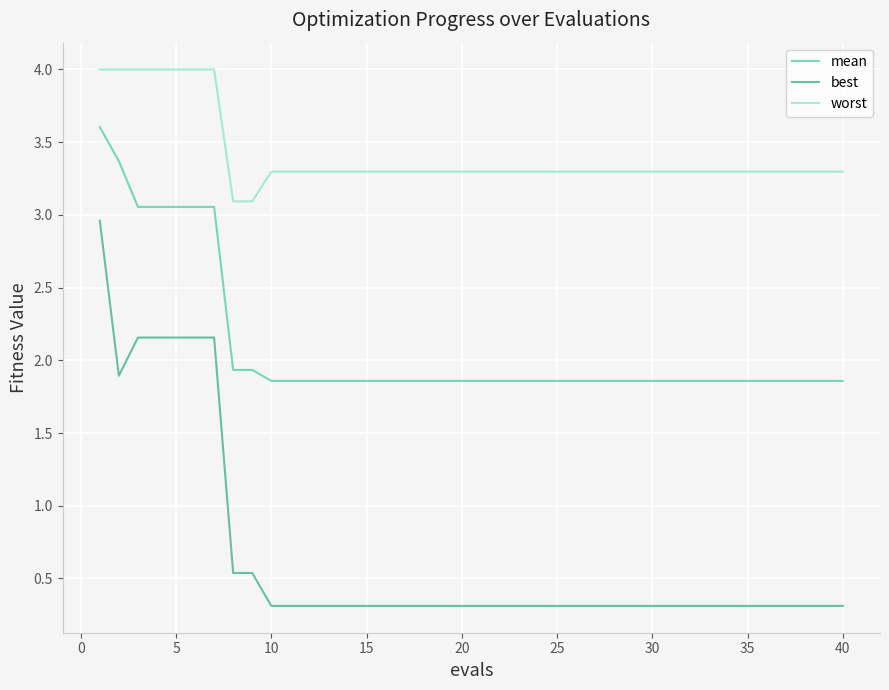

Which series has the largest total across all categories?

worst